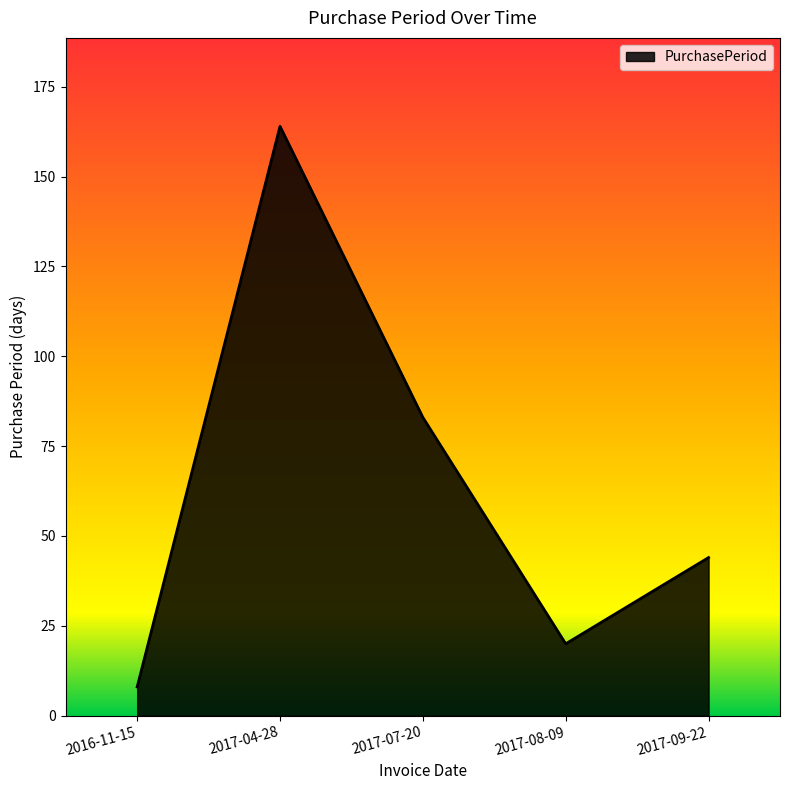

Which has a higher value, 2017-08-09 or 2017-07-20?

2017-07-20